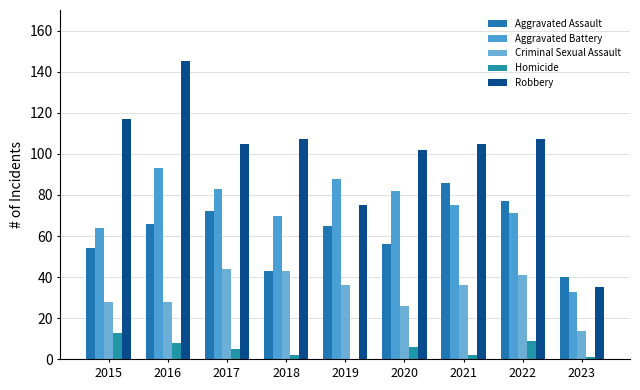

Rank the series by their maximum value, from lowest to highest.

Homicide, Criminal Sexual Assault, Aggravated Assault, Aggravated Battery, Robbery